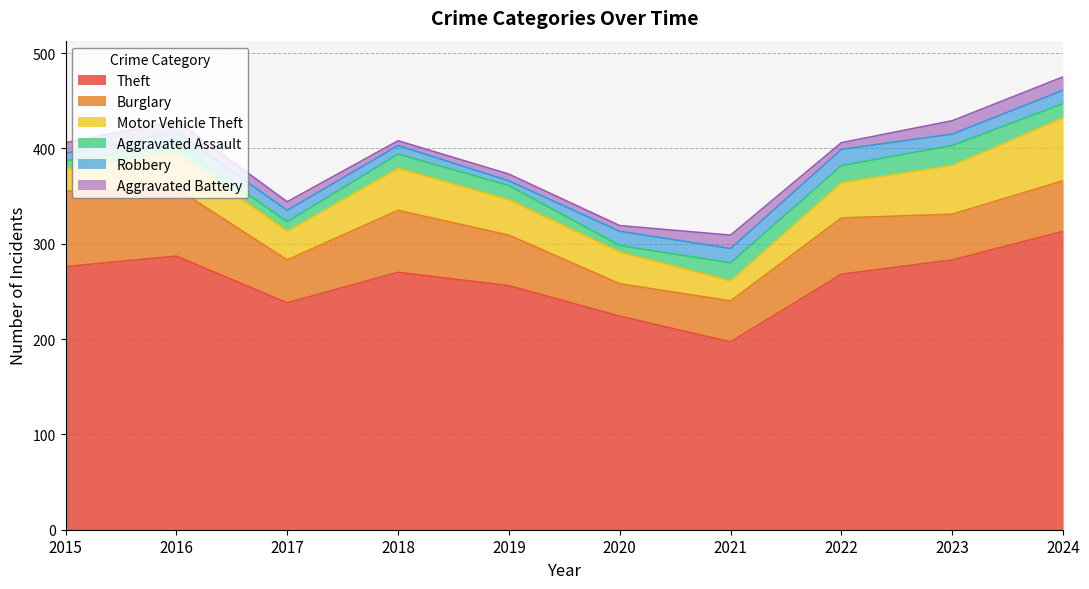

Which series changed the most between 2015 and 2016?

Motor Vehicle Theft